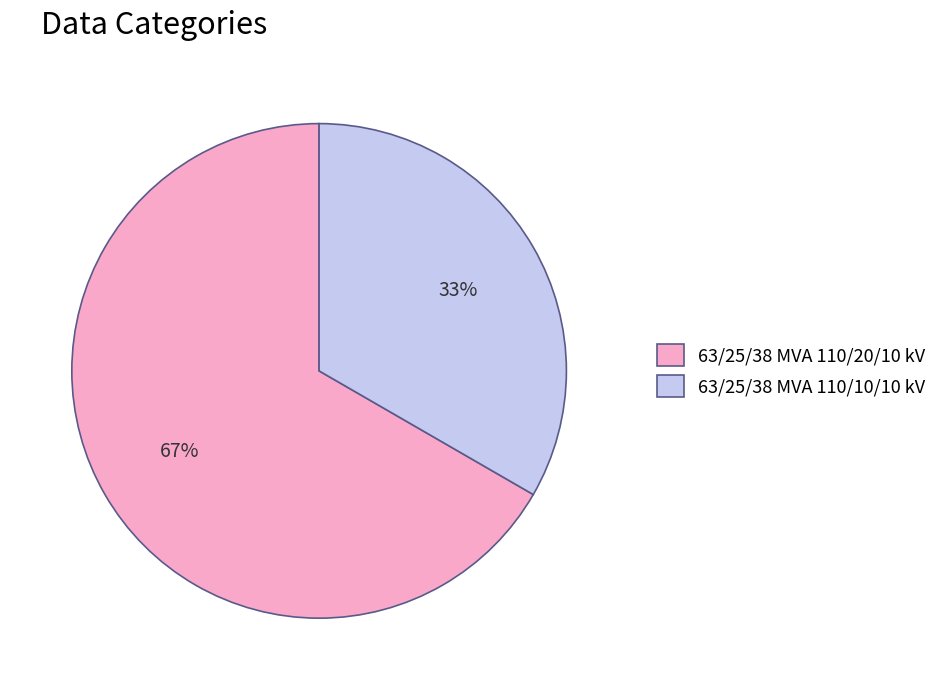

Rank the categories by value from highest to lowest.

63/25/38 MVA 110/20/10 kV, 63/25/38 MVA 110/10/10 kV